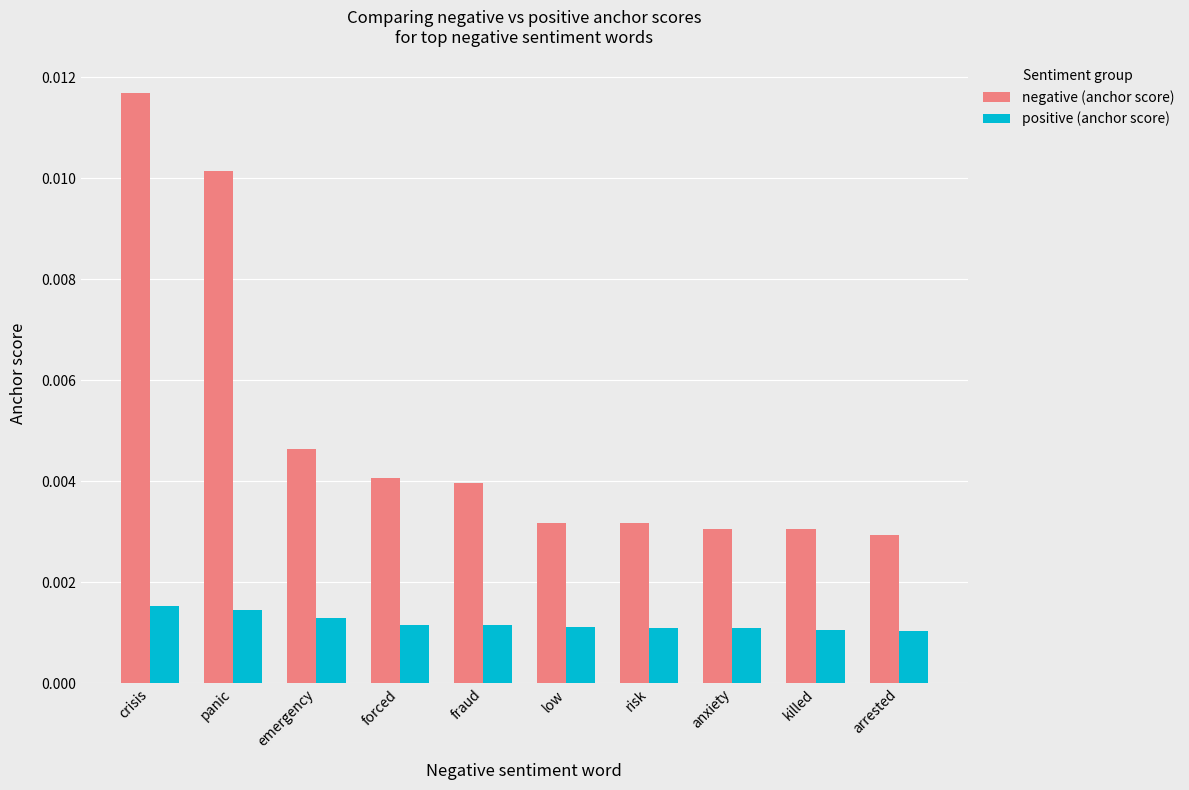

At anxiety, list the series in order from smallest to largest.

positive (anchor score), negative (anchor score)